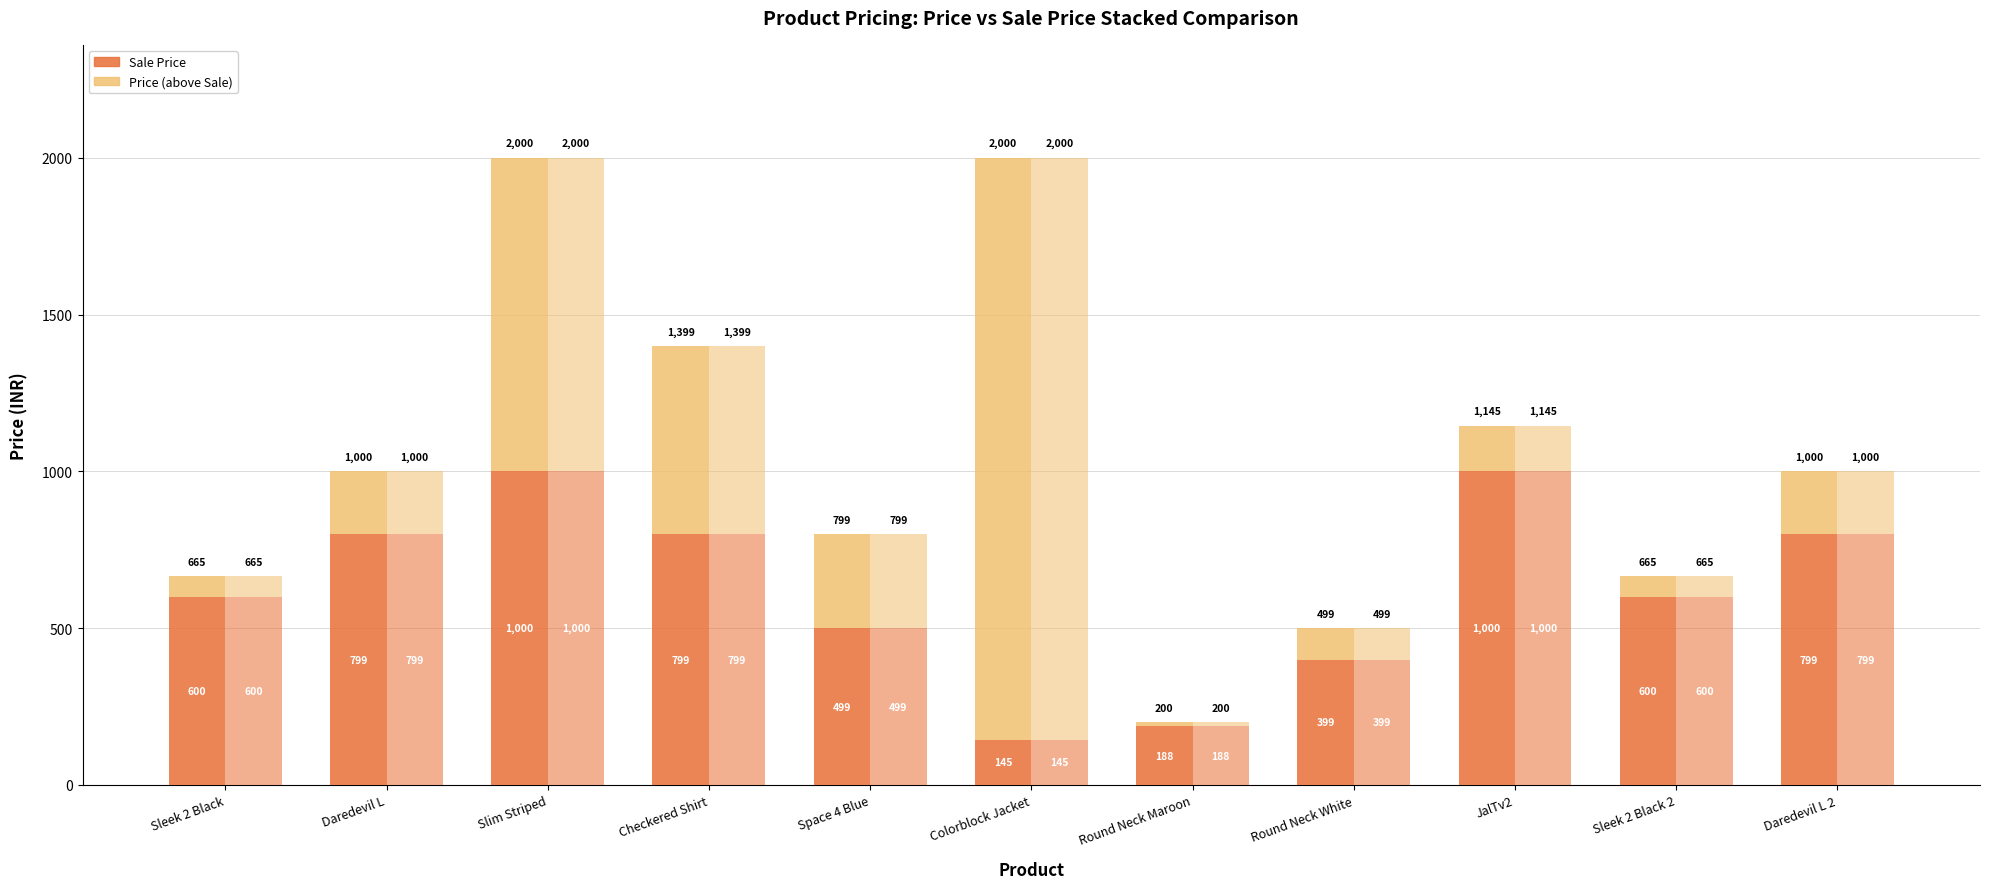

What is the difference between the second highest and second lowest values in the Sale Price series?

812